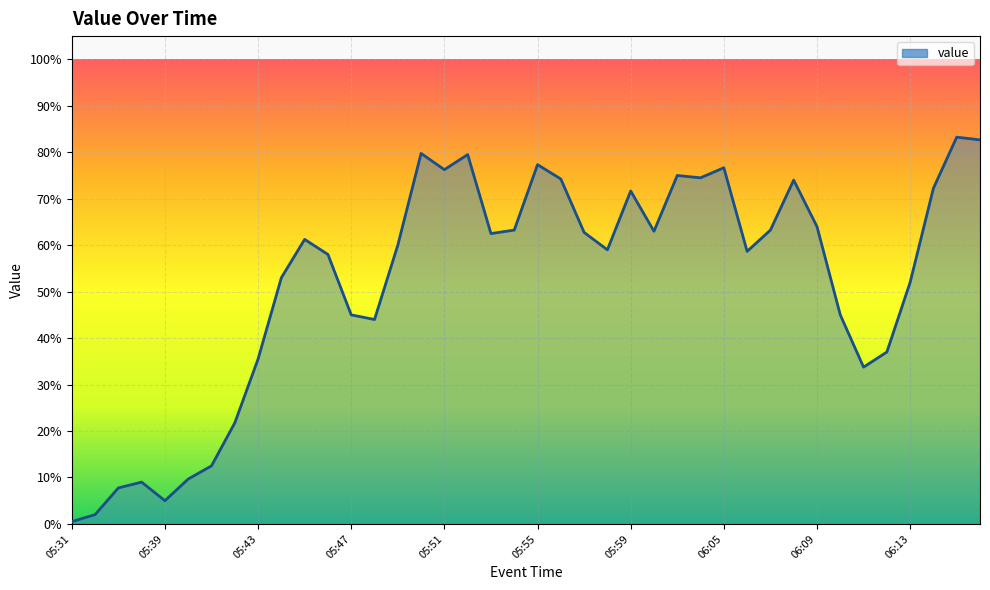

Is this an area chart (filled region under the line)?

Yes